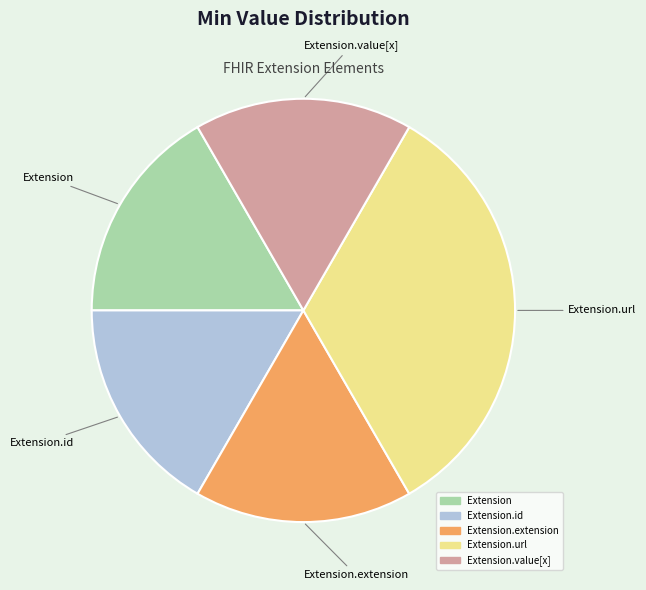

Does any single category account for the majority?

No